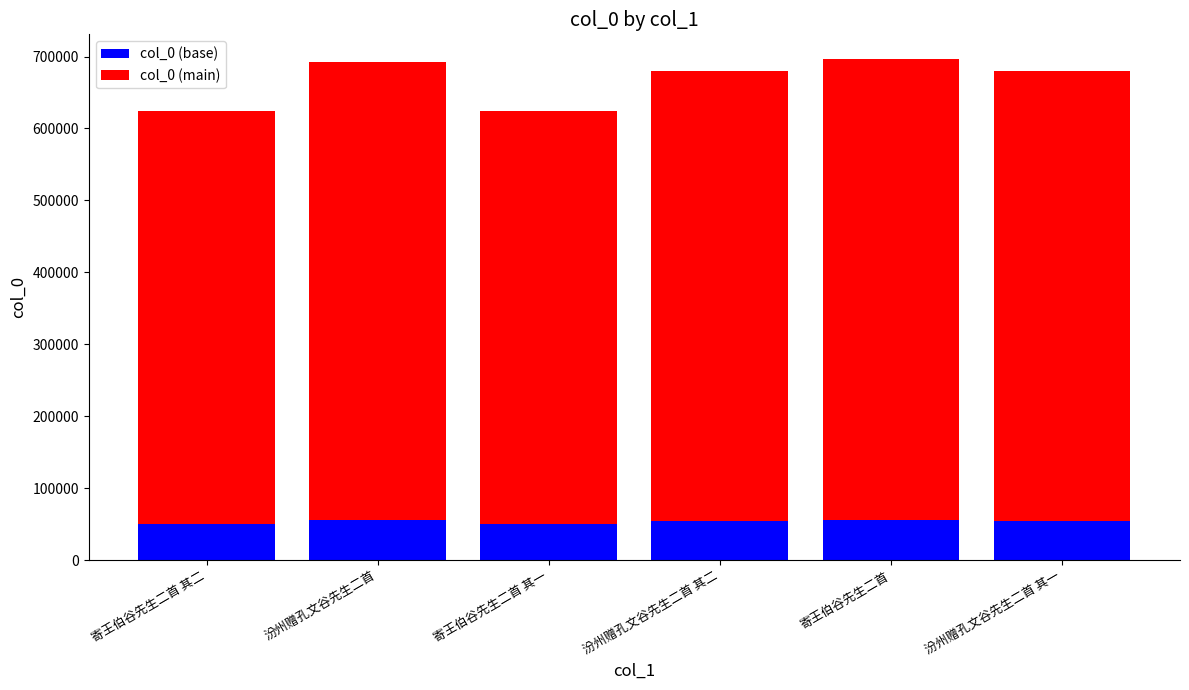

What is the sum of all col_0 (base) values?

319618.6